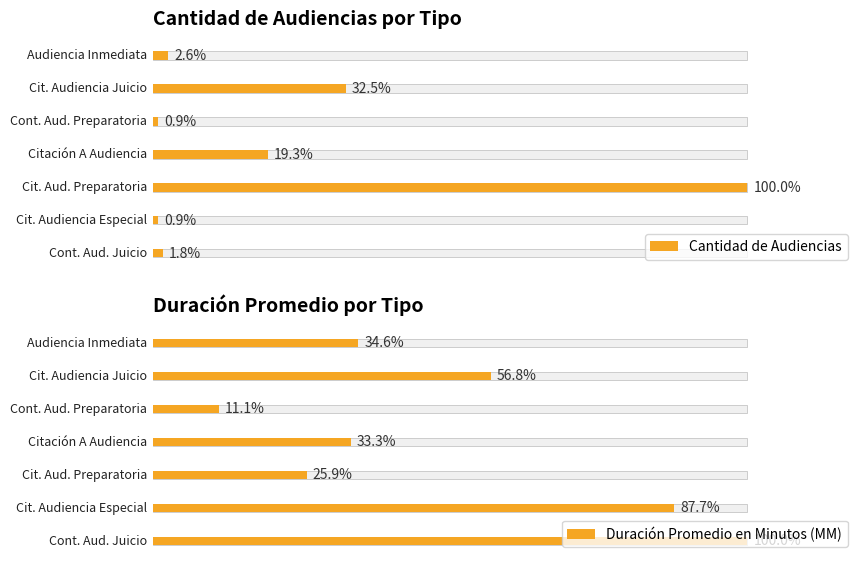

Is the value of Cantidad de Audiencias at Citación Audiencia Especial greater than the value of Duración Promedio en Minutos (MM) at Citación A Audiencia Preparatoria?

No